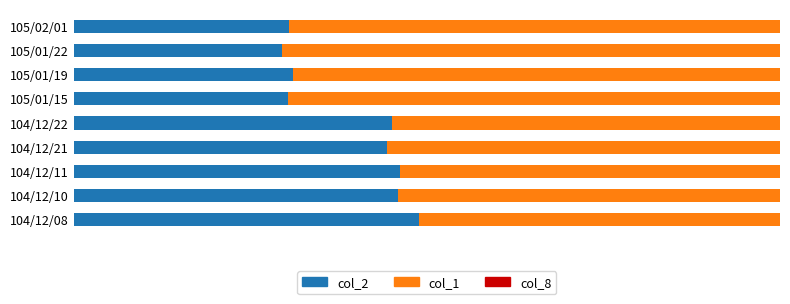

At how many categories does at least one series exceed 52?

8